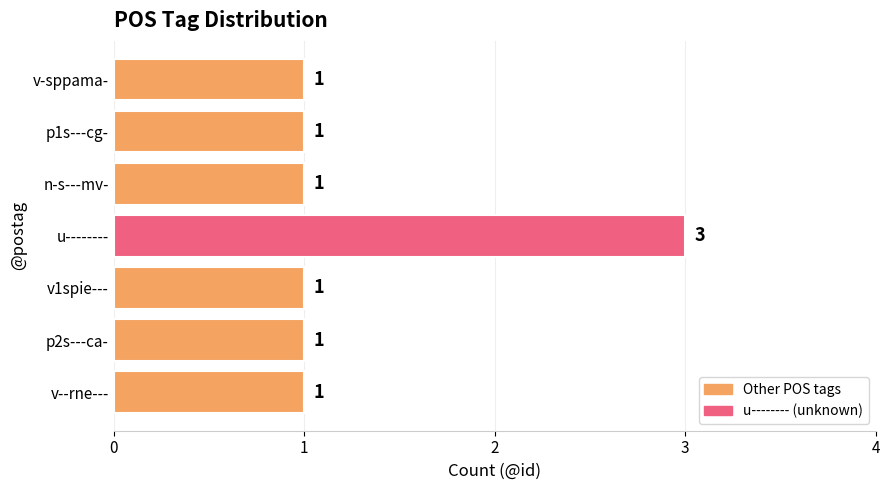

The value at u-------- is 5. True or false?

False